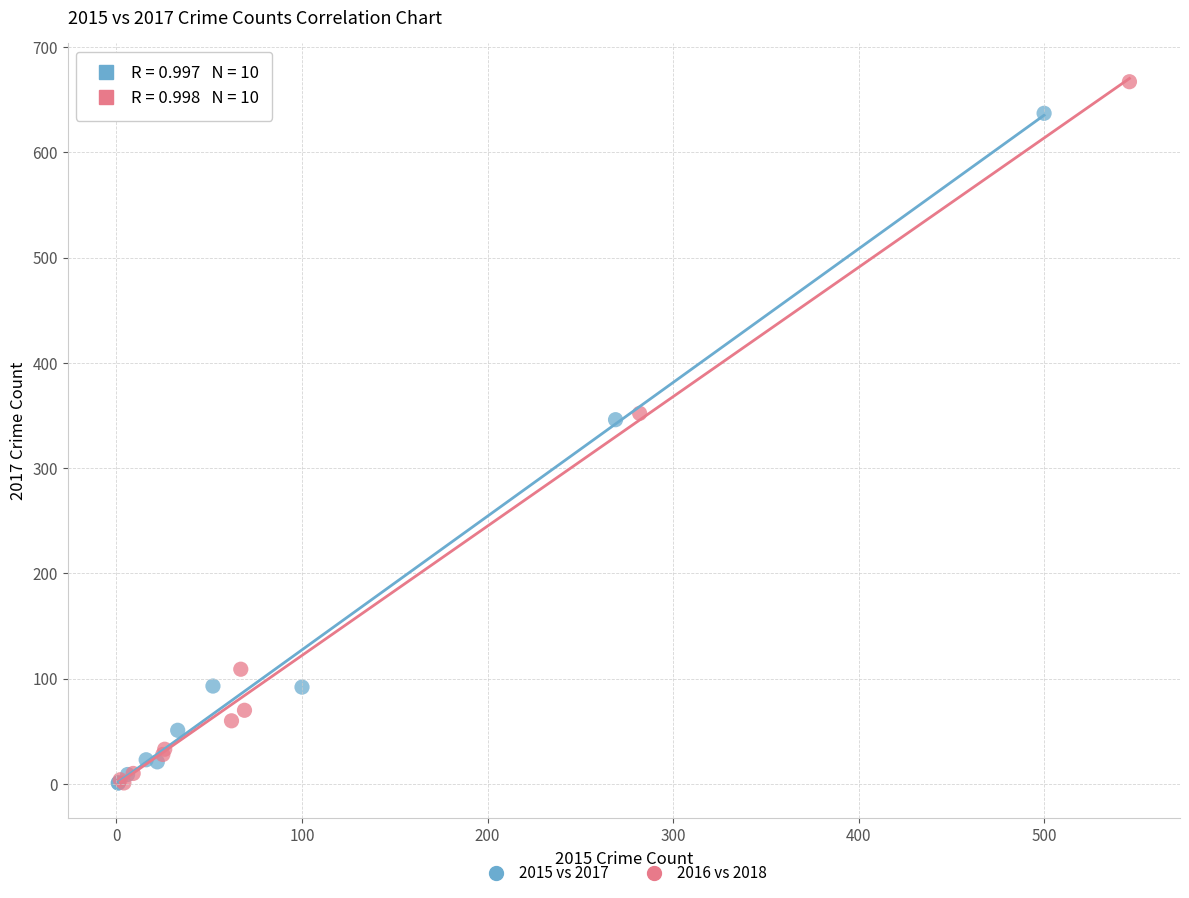

What are all the series names shown in the legend?

2015 vs 2017, 2016 vs 2018